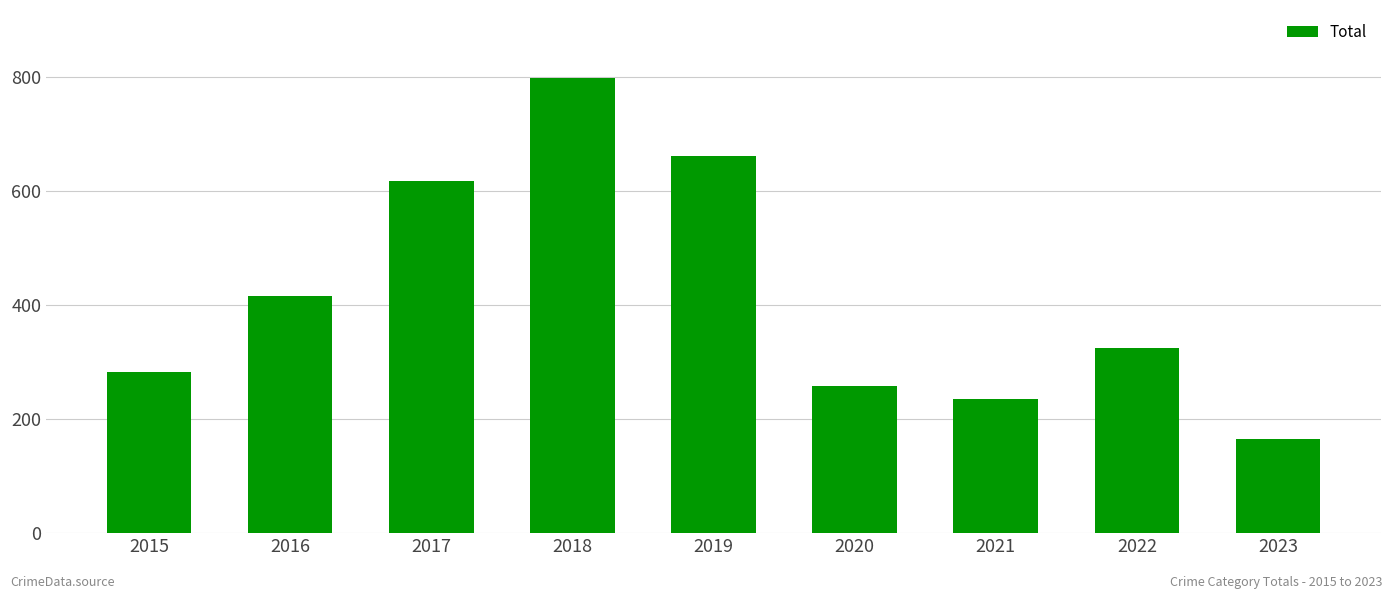

Reading left to right, extract all data points from this chart.

2015=282	2016=416	2017=617	2018=797	2019=660	2020=257	2021=235	2022=324	2023=165